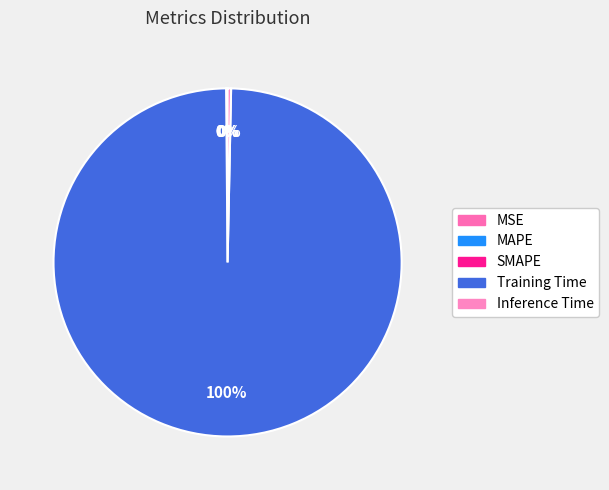

Combined, what portion of the pie is Inference Time and MSE?

0.3%